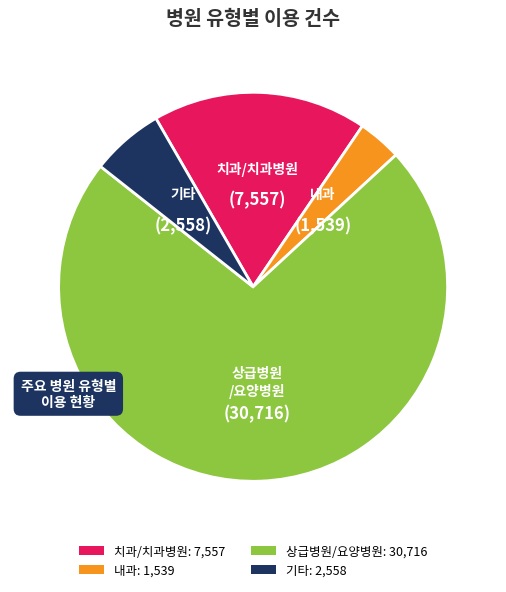

How many segments does this pie chart have?

4